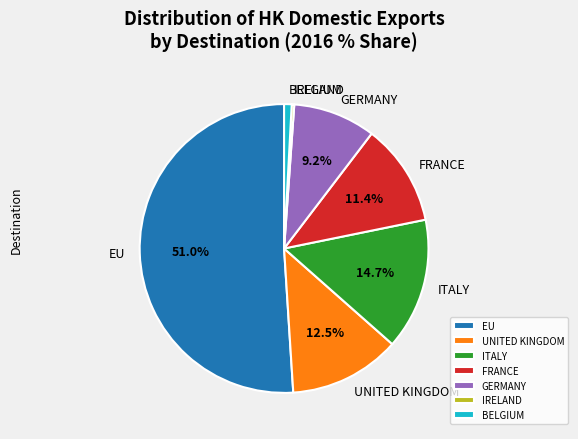

What is the majority slice?

EU